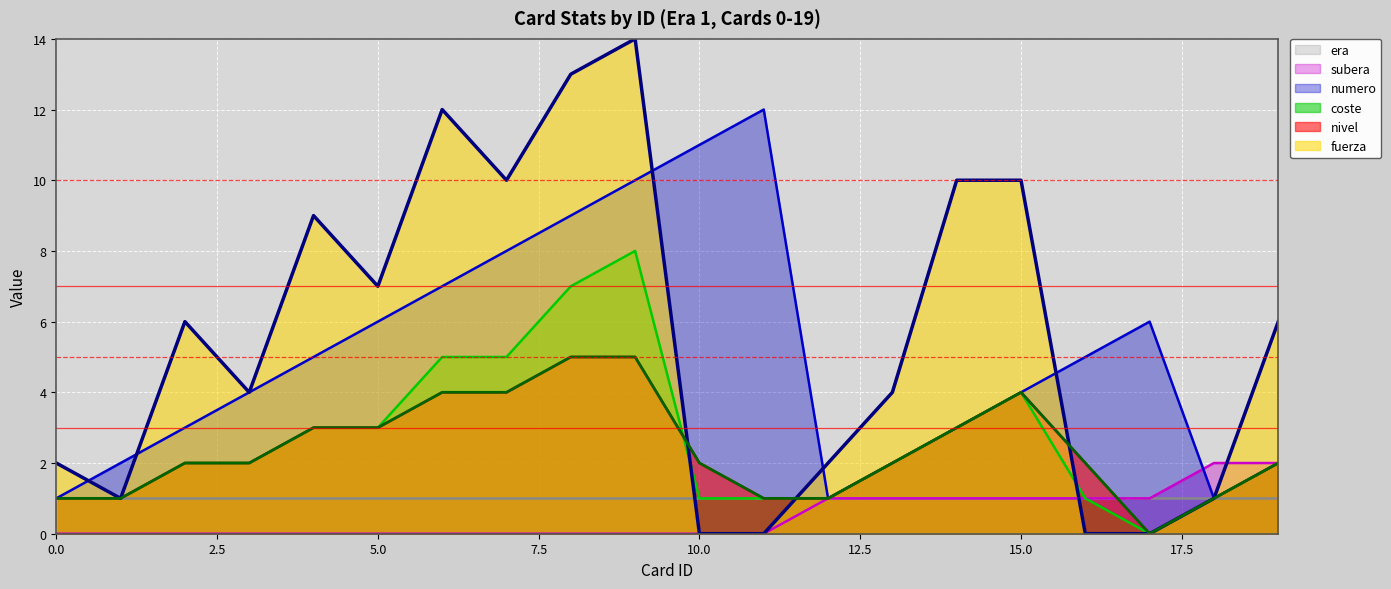

Reading left to right, transcribe all the data shown in this chart.

fuerza: 2	1	6	4	9	7	12	10	13	14	0	0	2	4	10	10	0	0	1	6
nivel: 1	1	2	2	3	3	4	4	5	5	2	1	1	2	3	4	2	0	1	2
coste: 1	1	2	2	3	3	5	5	7	8	1	1	1	2	3	4	1	0	1	2
numero: 1	2	3	4	5	6	7	8	9	10	11	12	1	2	3	4	5	6	1	2
subera: 0	0	0	0	0	0	0	0	0	0	0	0	1	1	1	1	1	1	2	2